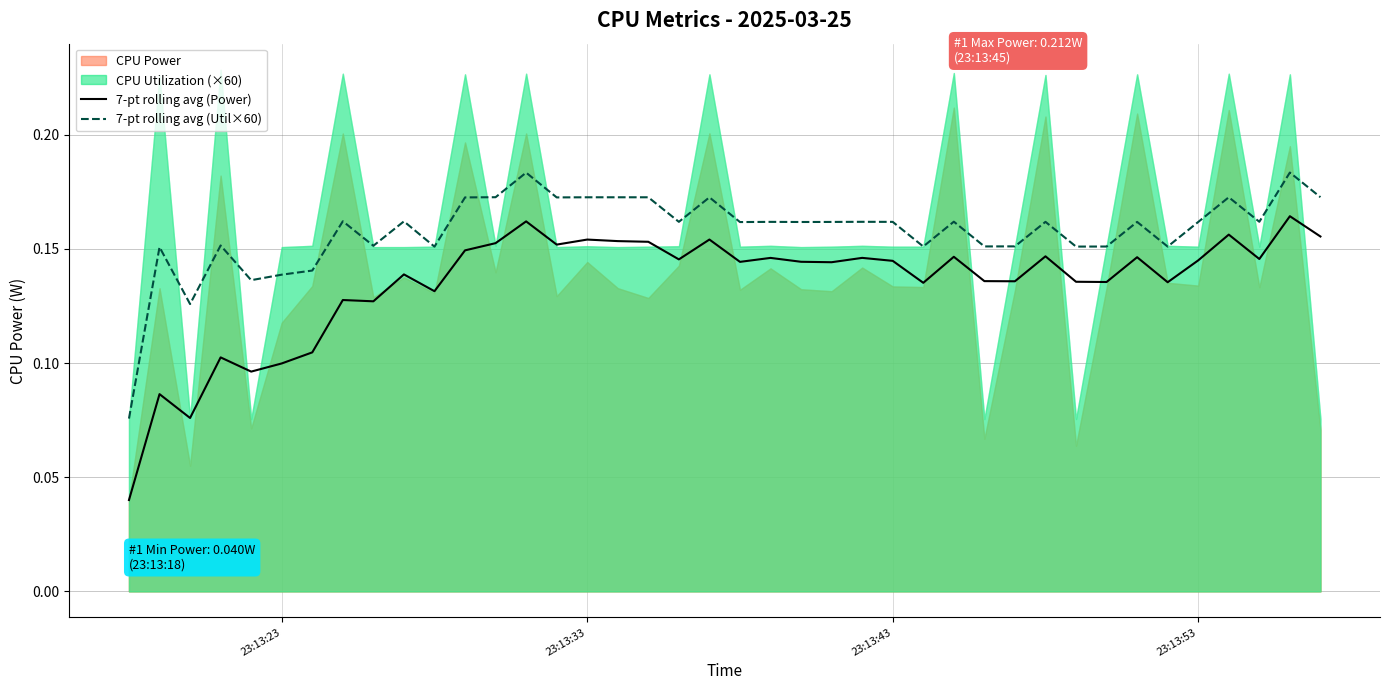

True or false: 7-pt rolling avg (Util×60) and 7-pt rolling avg (Power) intersect in this chart.

False